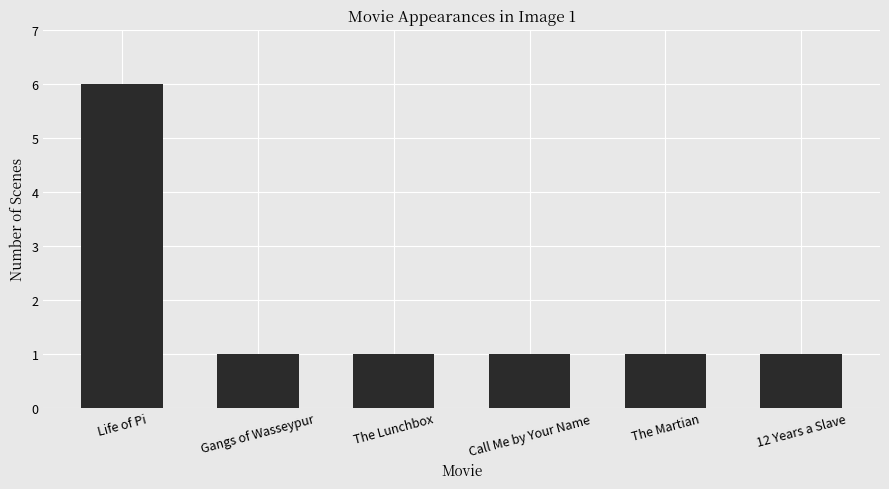

What is the sum of all values?

11